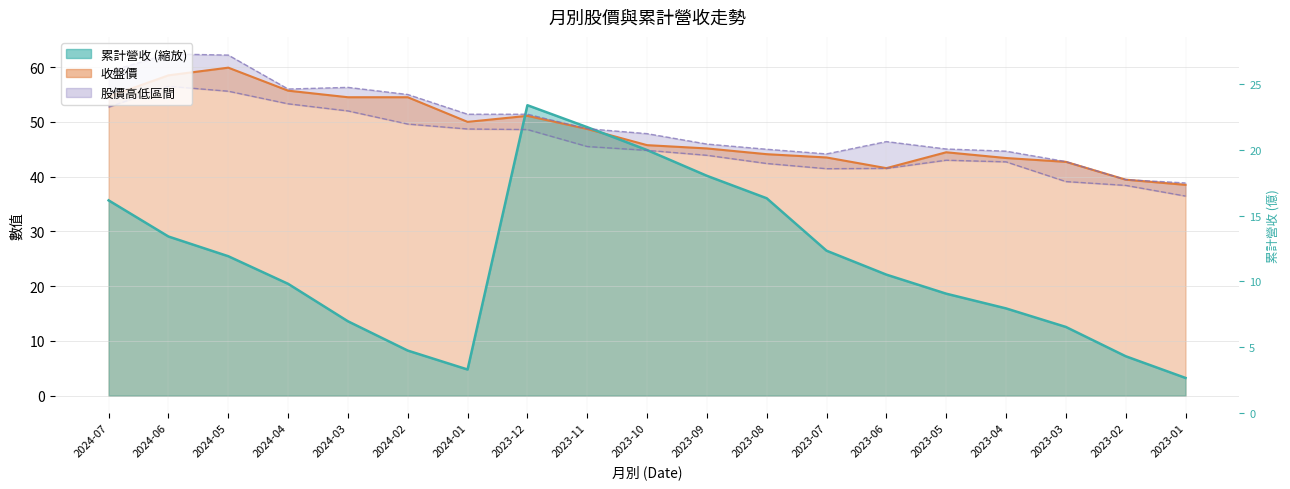

In 累計營收(億), how many points are higher than both neighbors (excluding endpoints)?

1